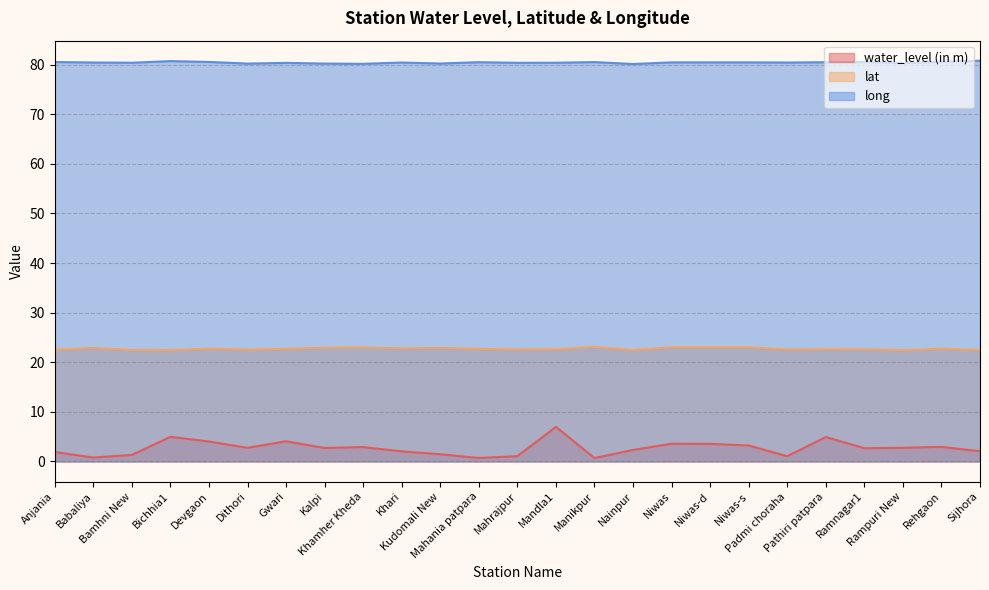

True or false: water_level (in m) has more than 2 points higher than both neighbors.

True